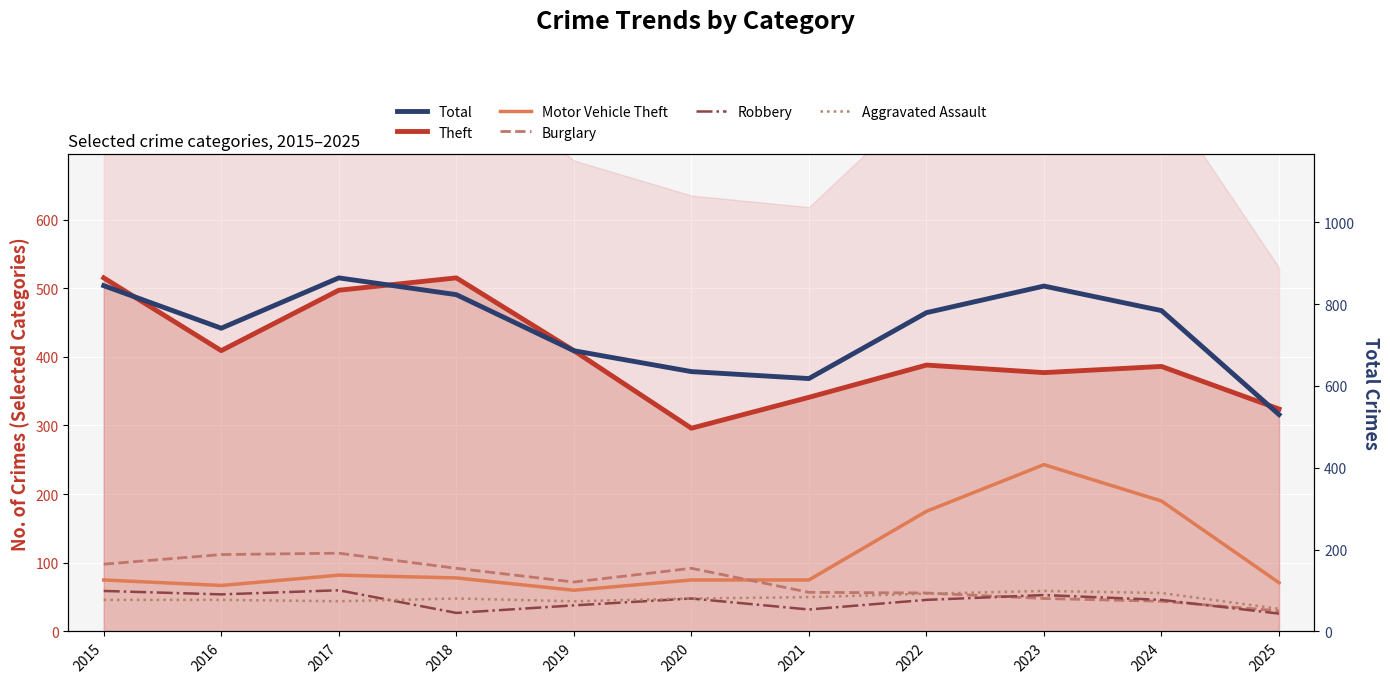

What is the value of the Aggravated Assault point at the 2nd from the left?

46